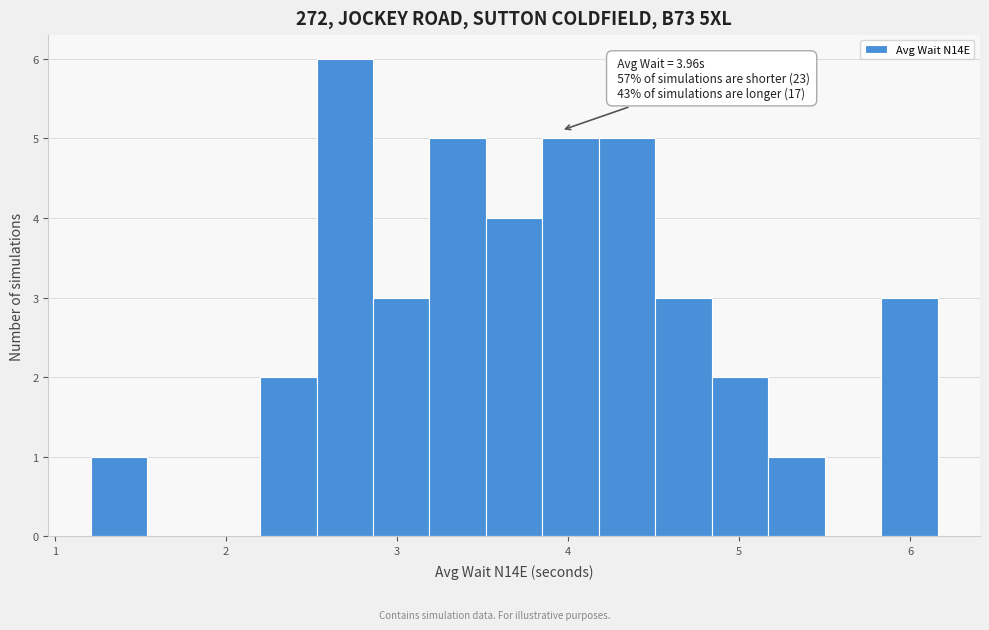

Around what value on the x-axis is the tallest bar? Give the approximate position of its centre, as read against the axis.

2.7